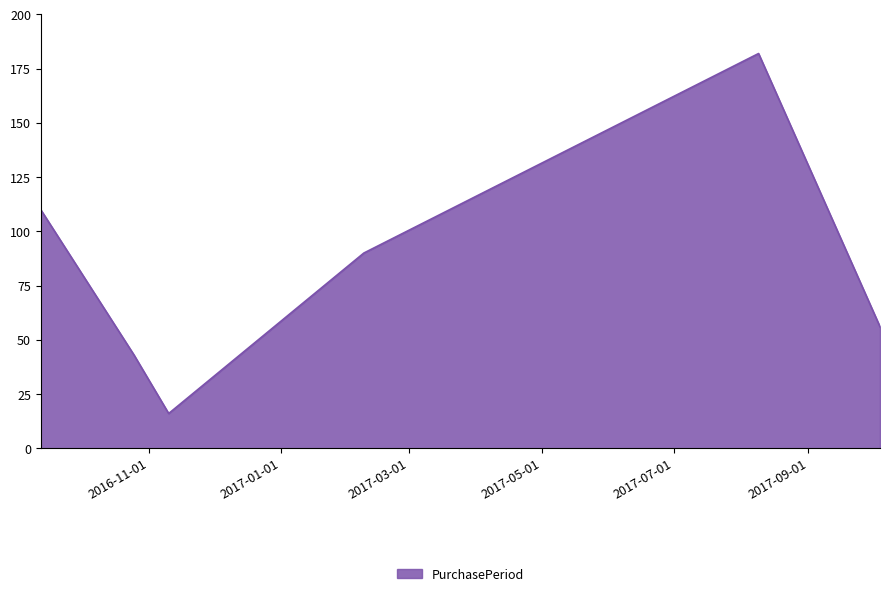

What is the difference between the second highest and second lowest values?

67